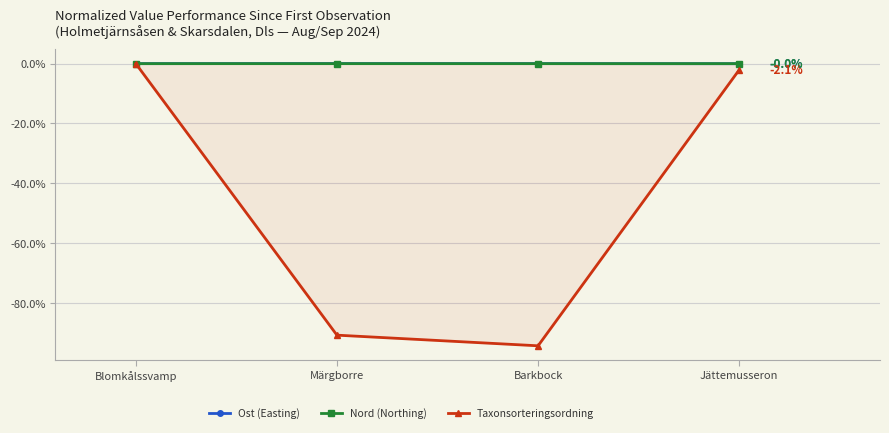

Which series changed the most between Märgborre and Jättemusseron?

Taxonsorteringsordning